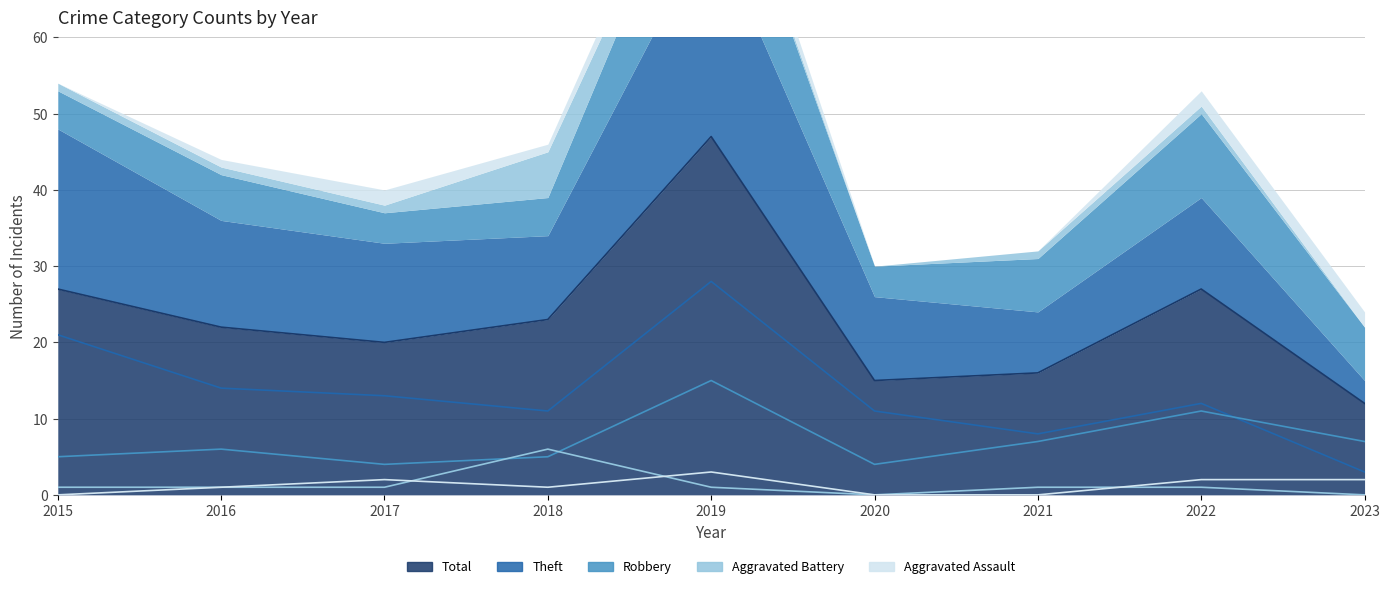

Reading left to right, list all the values displayed in this chart.

Aggravated Assault: 0	1	2	1	3	0	0	2	2
Aggravated Battery: 1	1	1	6	1	0	1	1	0
Robbery: 5	6	4	5	15	4	7	11	7
Theft: 21	14	13	11	28	11	8	12	3
Total: 27	22	20	23	47	15	16	27	12